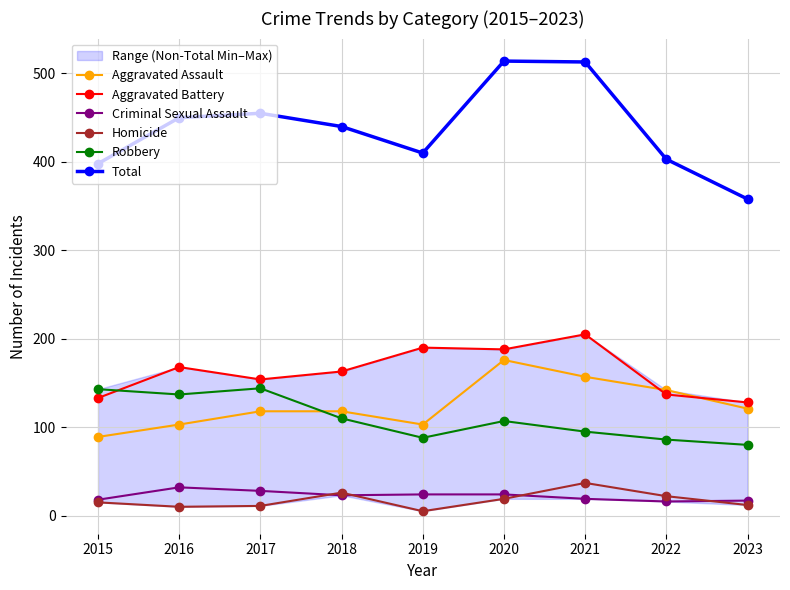

Which series has the widest spread of values?

Total